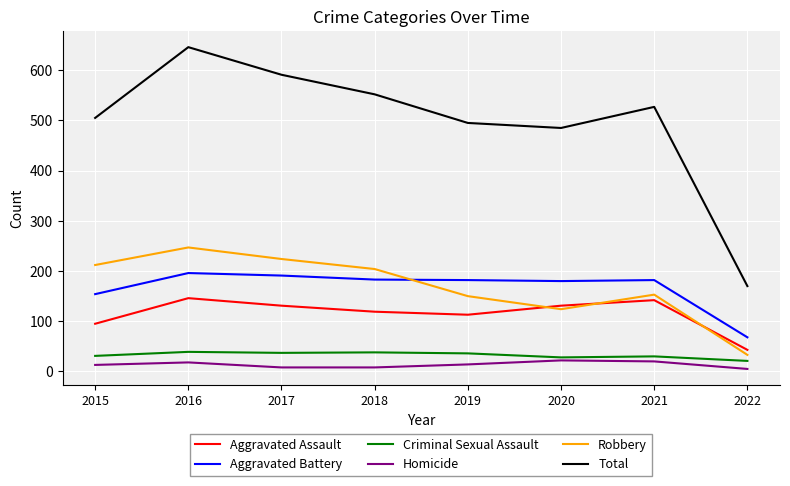

Is the value of Homicide at 2017 greater than the value of Criminal Sexual Assault at 2018?

No